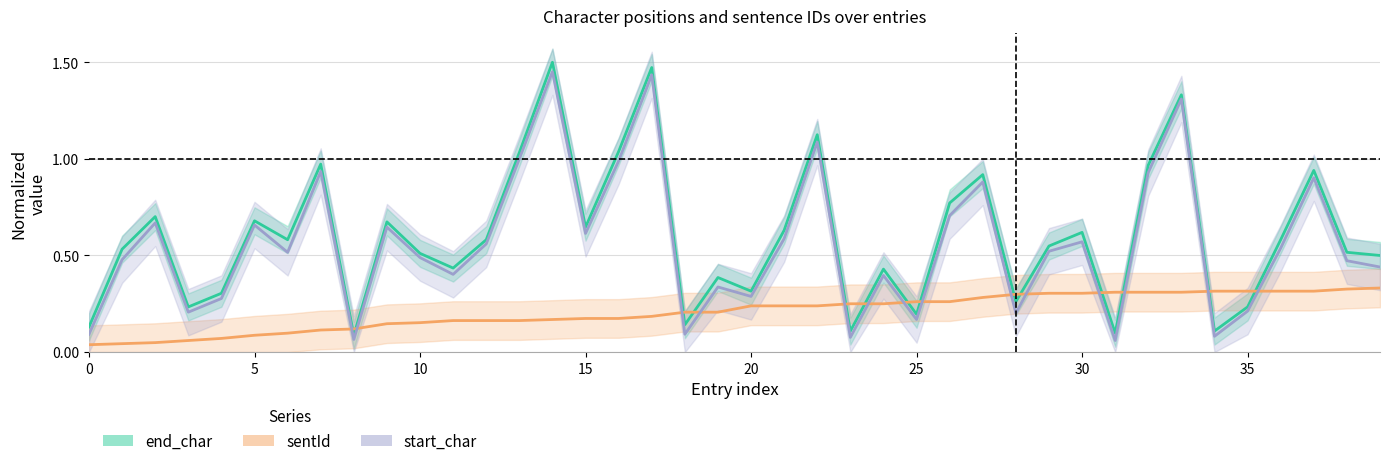

How many times do start_char and sentId cross each other?

14